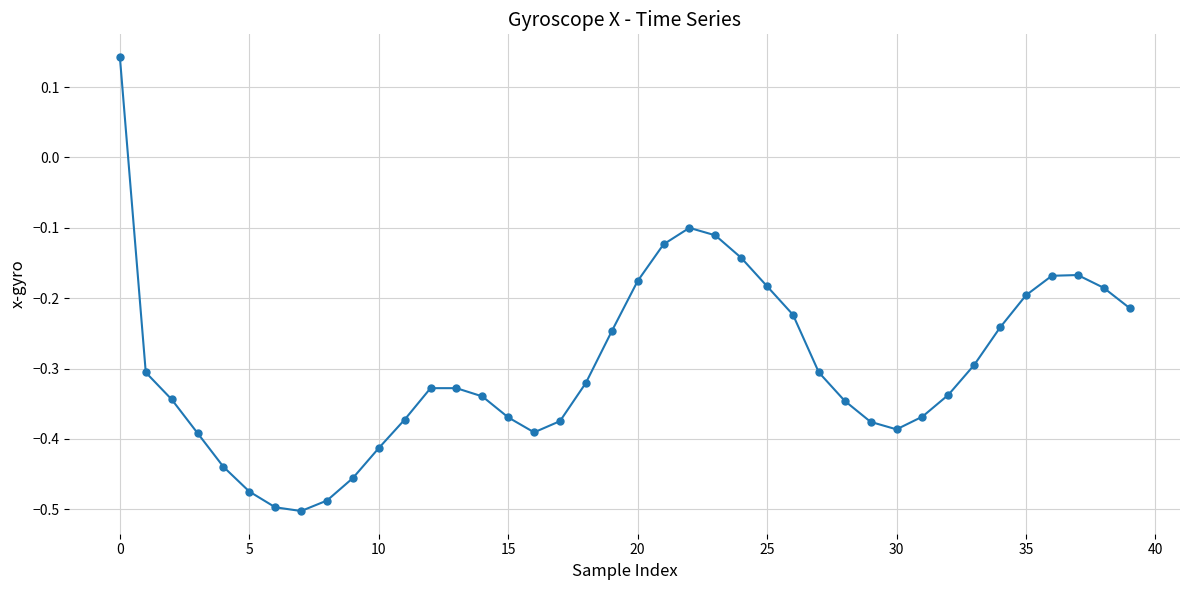

What is the sum of all values?

-11.9